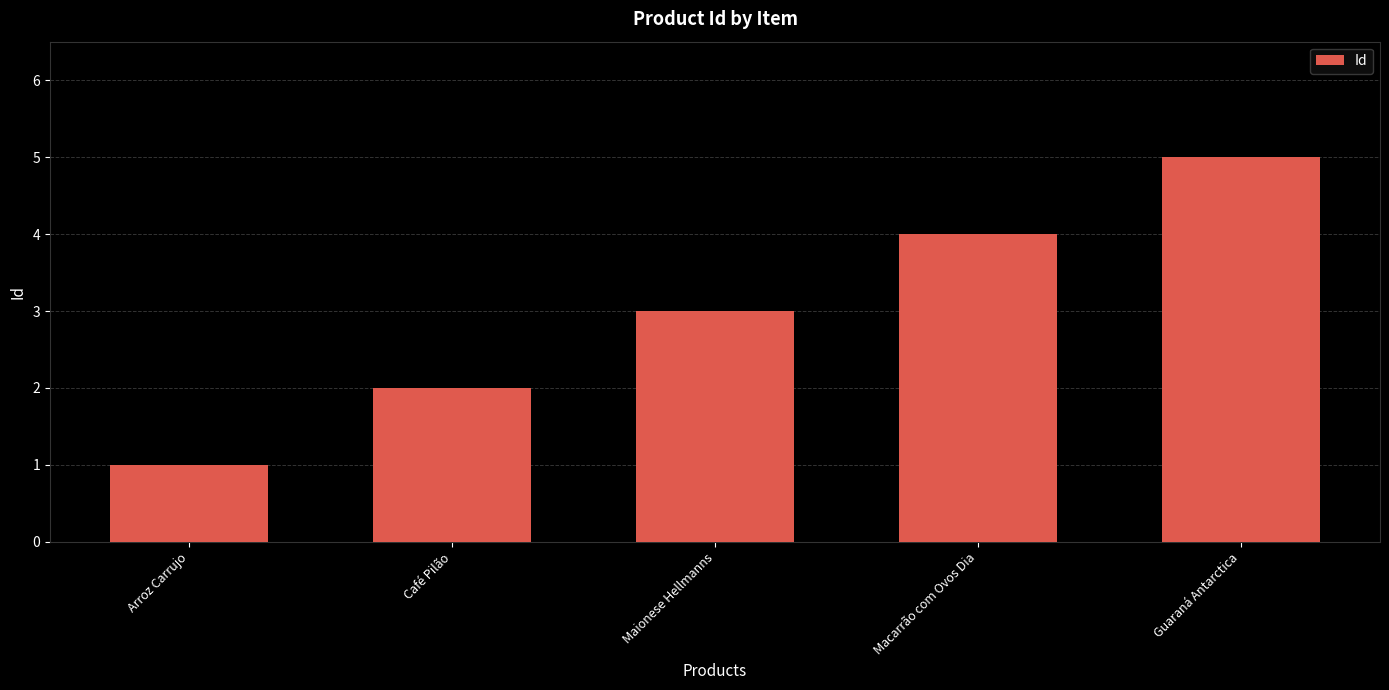

Reading left to right, list all the values displayed in this chart.

Arroz Carrujo=1	Café Pilão=2	Maionese Hellmanns=3	Macarrão com Ovos Dia=4	Guaraná Antarctica=5